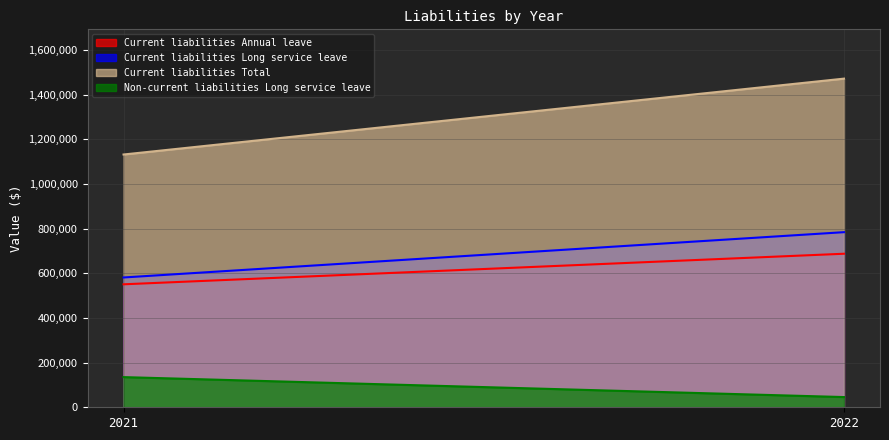

Rank the series at 2022 from highest to lowest value.

Current liabilities Total, Current liabilities Long service leave, Current liabilities Annual leave, Non-current liabilities Long service leave